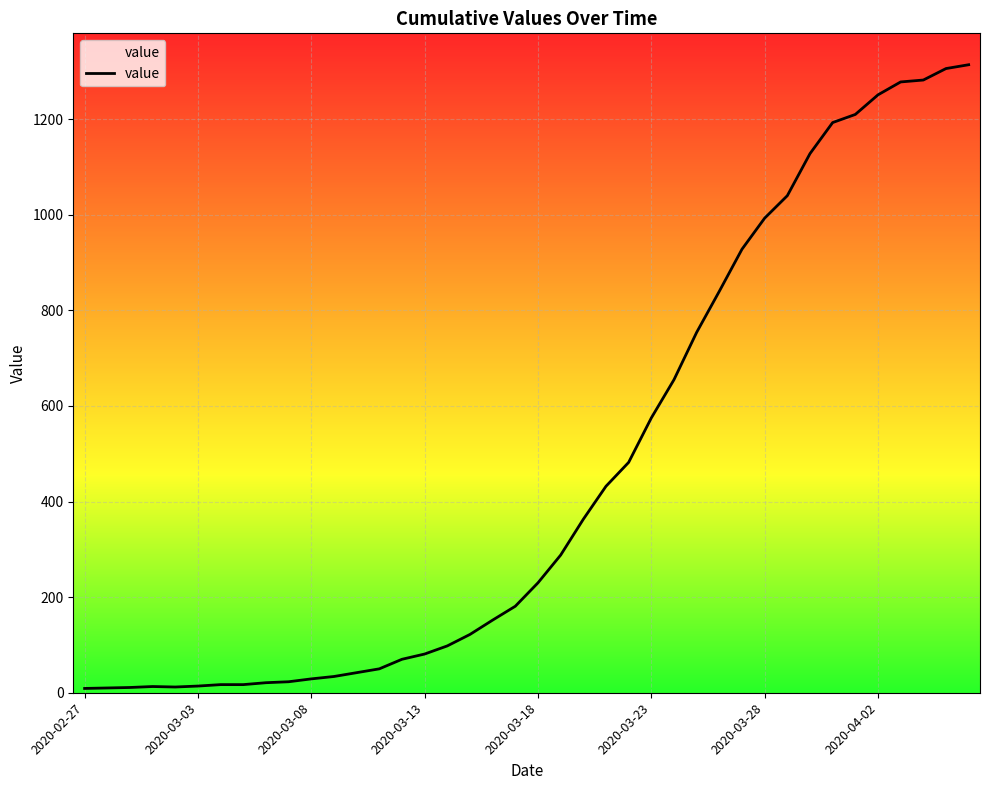

What is the greatest value displayed?

1314